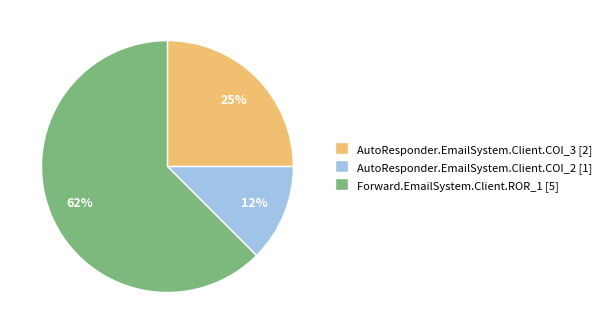

What is the ratio of the value at AutoResponder.EmailSystem.Client.COI_2 to the value at AutoResponder.EmailSystem.Client.COI_3?

0.5